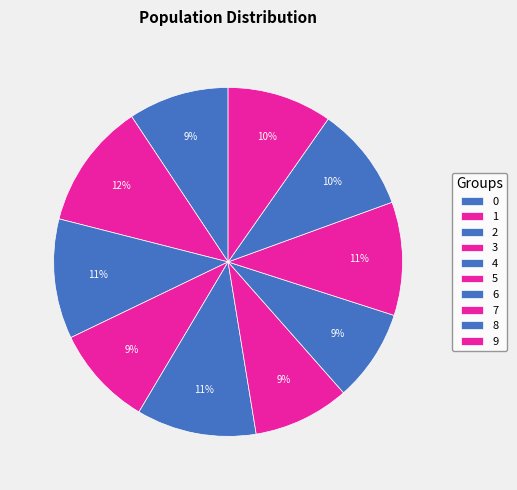

What portion of the pie excludes 5?

91.1%